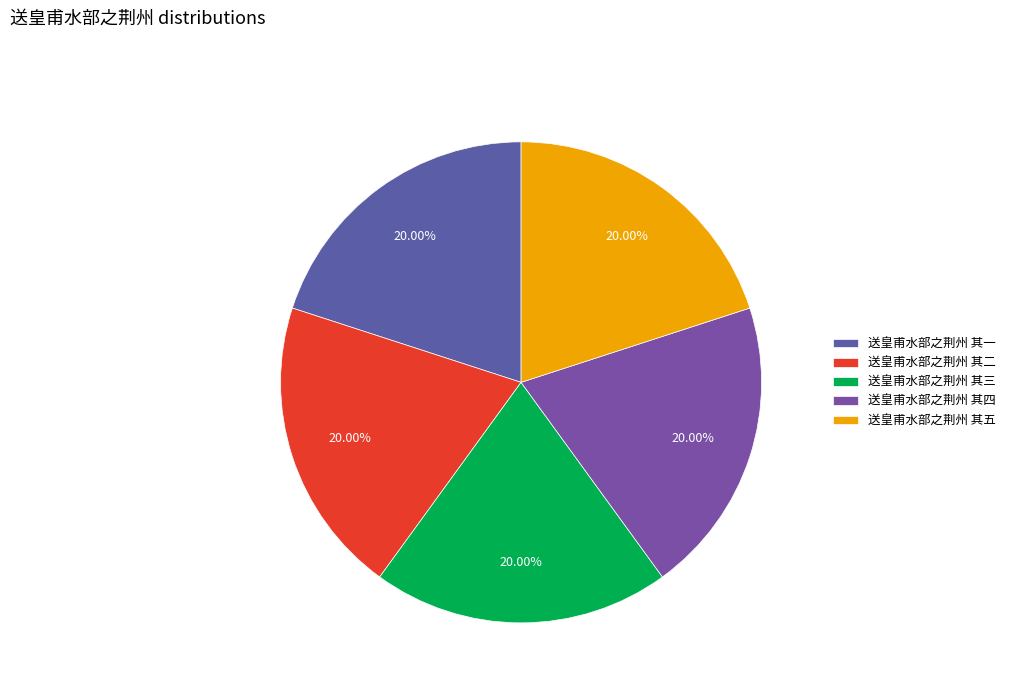

How much of the chart is everything except 送皇甫水部之荆州 其四?

80.0%